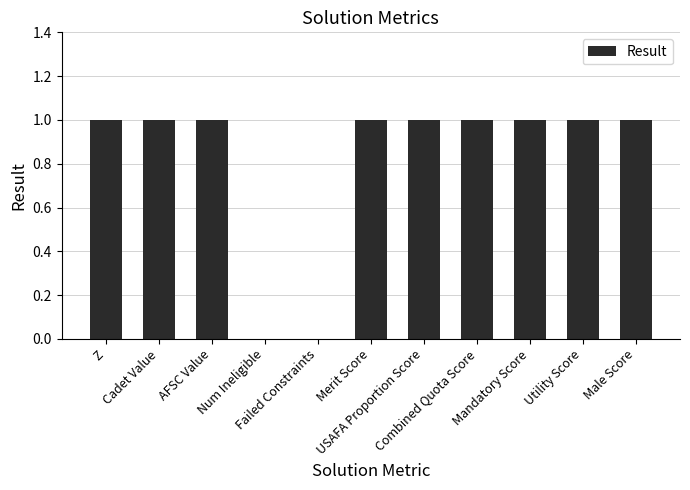

What is the sum of all values?

9